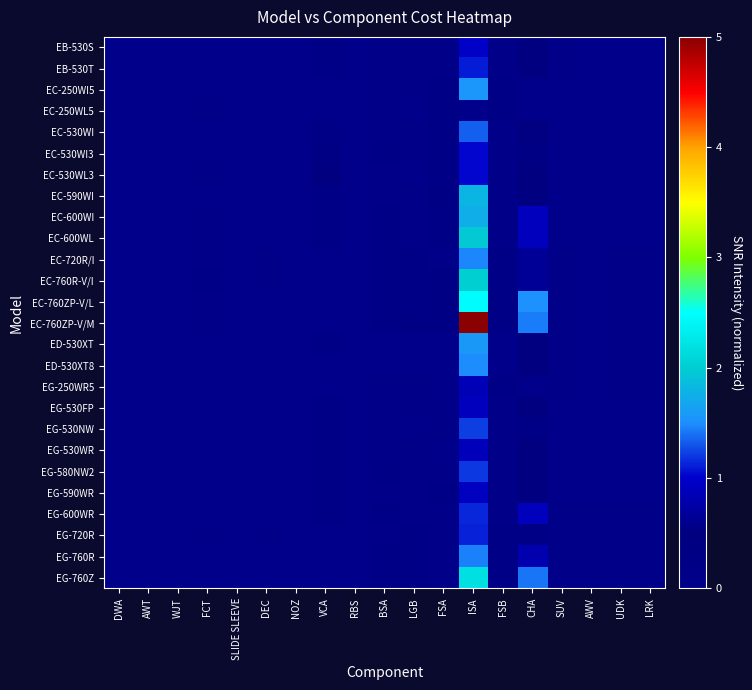

Rank the series at FCT from lowest to highest value.

EG-250WR5, EG-530WR, EG-590WR, EG-600WR, EB-530S, EB-530T, EG-760R, EG-760Z, ED-530XT, ED-530XT8, EG-530FP, EG-580NW2, EC-530WI3, EC-590WI, EG-530NW, EC-250WI5, EC-530WI, EC-530WL3, EC-250WL5, EG-720R, EC-720R/I, EC-600WI, EC-600WL, EC-760ZP-V/M, EC-760ZP-V/L, EC-760R-V/I